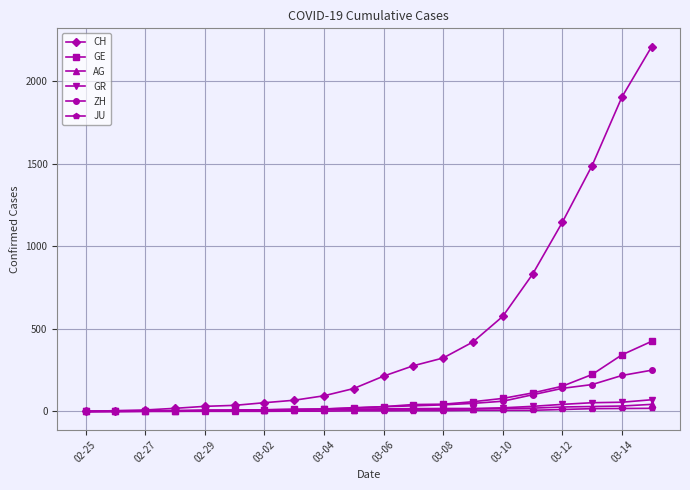

Which series has the largest range (max minus min)?

CH